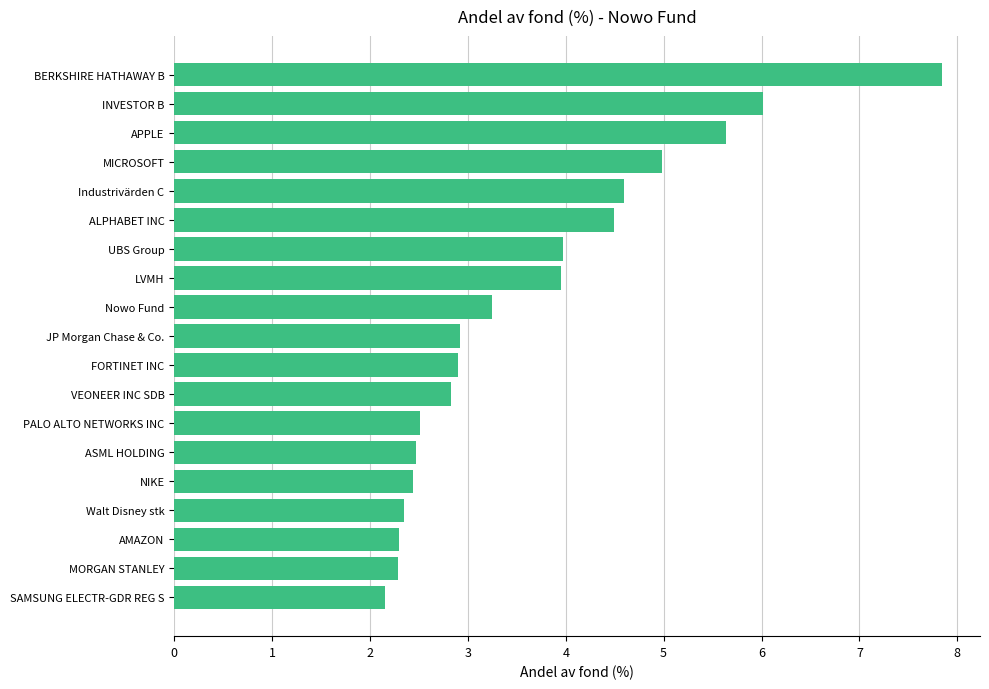

What is the change in value from MORGAN STANLEY to VEONEER INC SDB?

+0.5